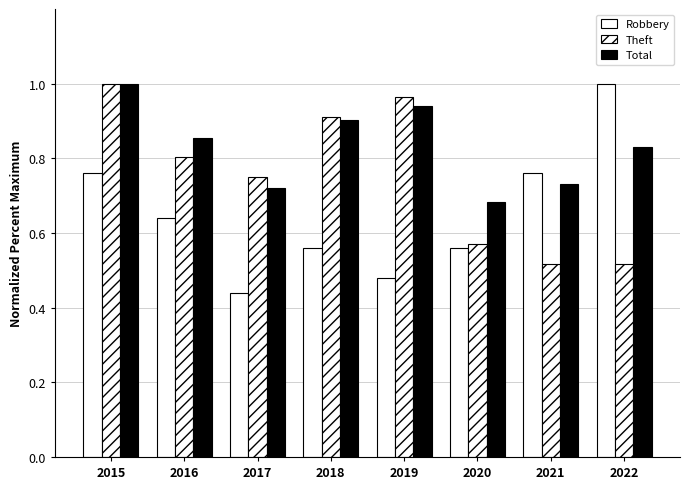

Are the bars horizontal?

No